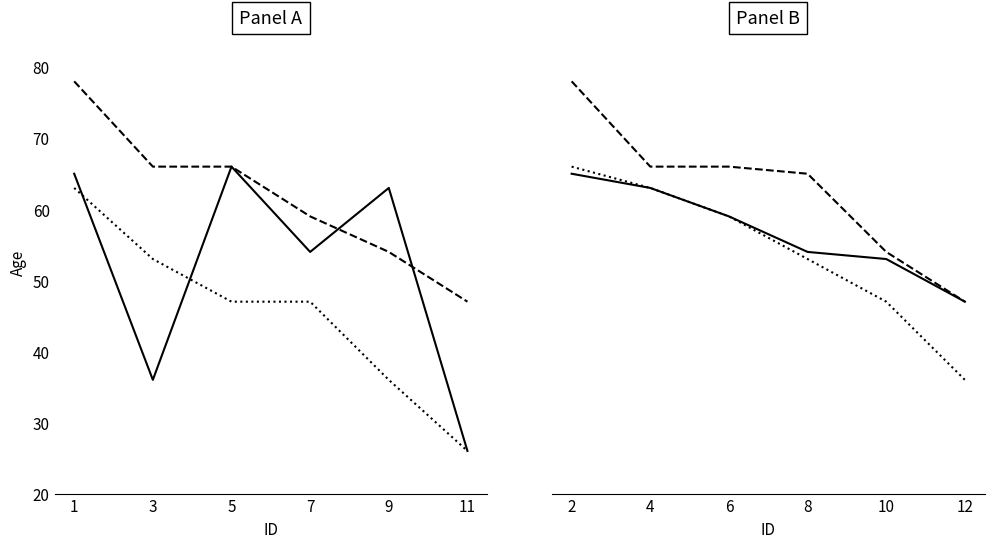

Rank the categories by Dashed value from lowest to highest.

11, 9, 7, 3, 5, 1